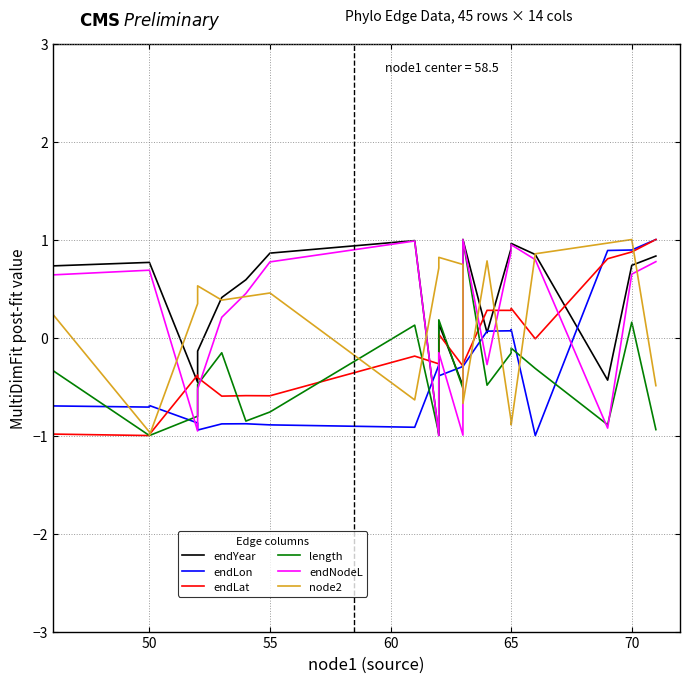

What is the greatest value displayed?

1.0